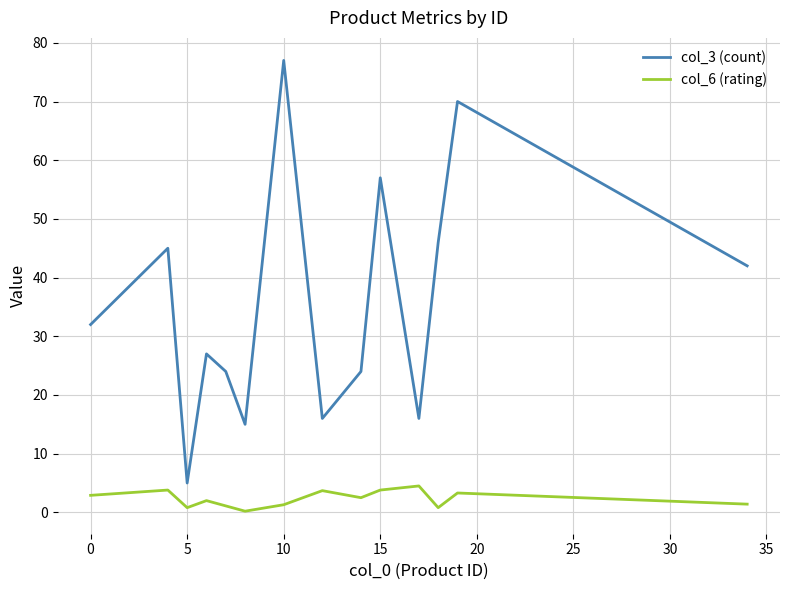

Rank the series by their average value, from highest to lowest.

col_3 (count), col_6 (rating)